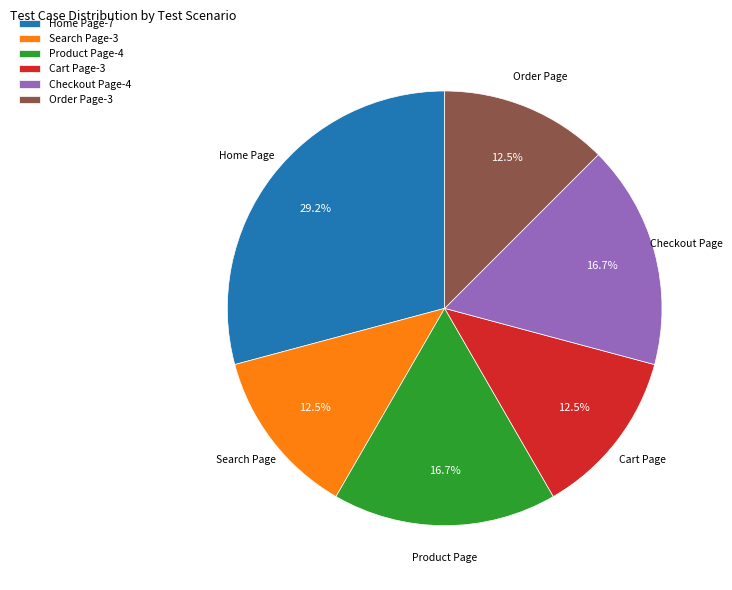

Combined, what portion of the pie is Product Page and Order Page?

29.2%